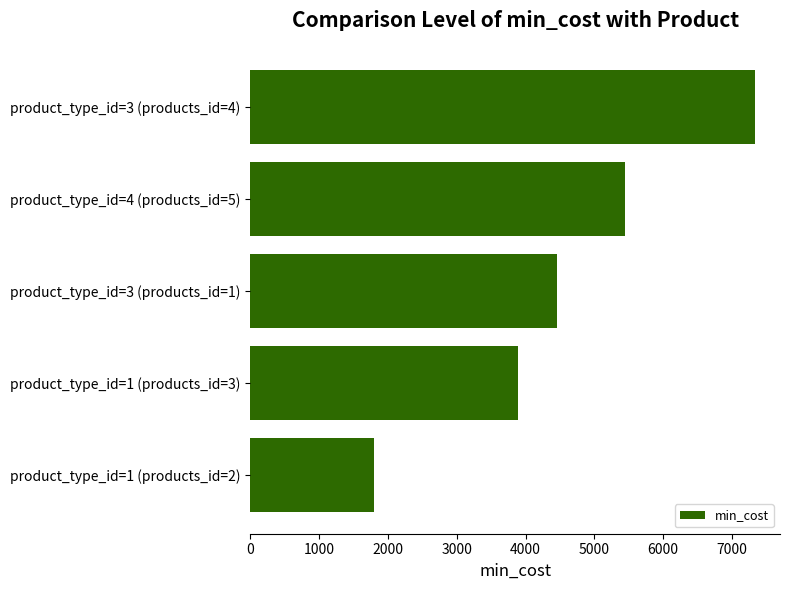

The value at product_type_id=3 (products_id=4) is 3435.9. True or false?

False